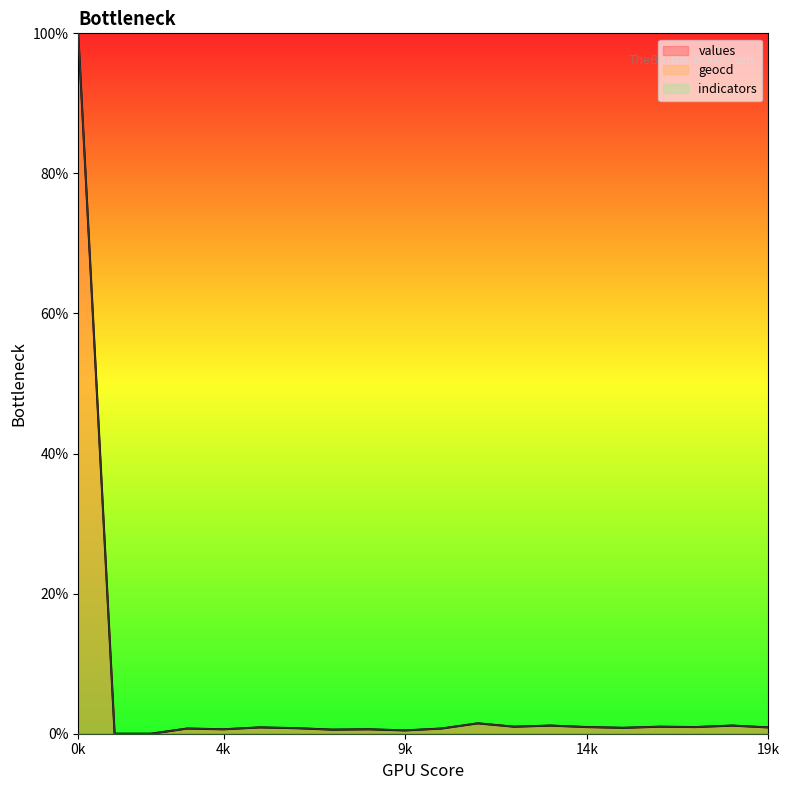

At which category does the chart reach its minimum across all series?

1